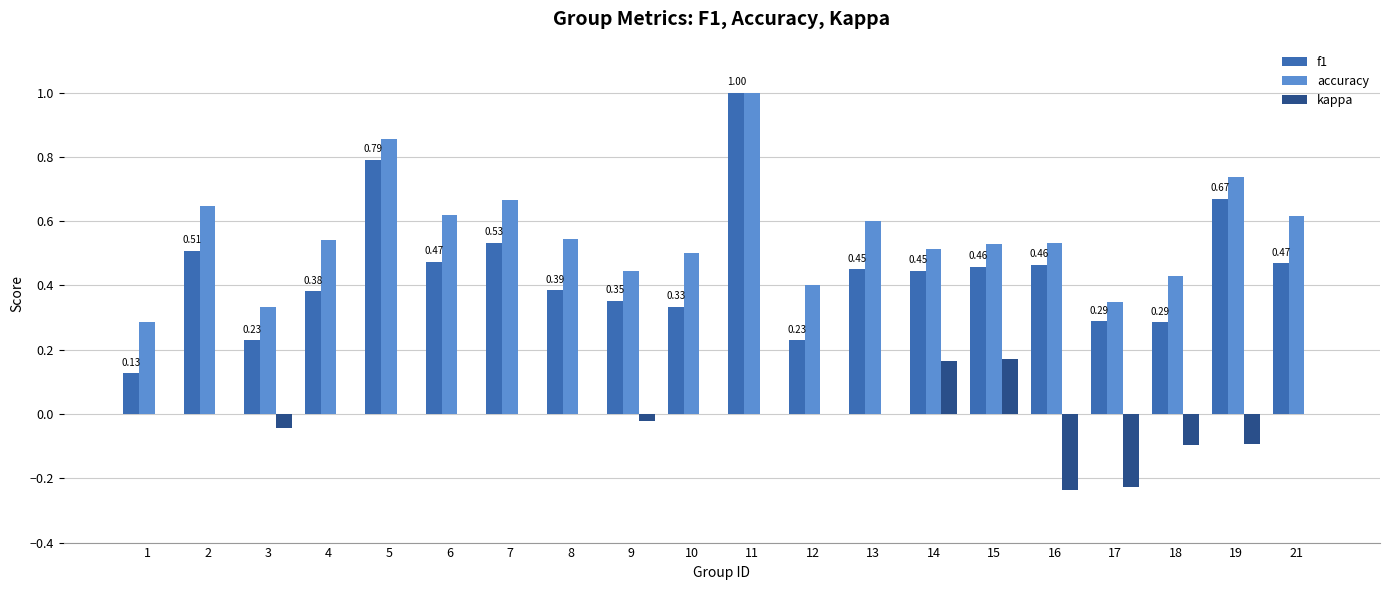

Does the chart contain stacked bars?

No